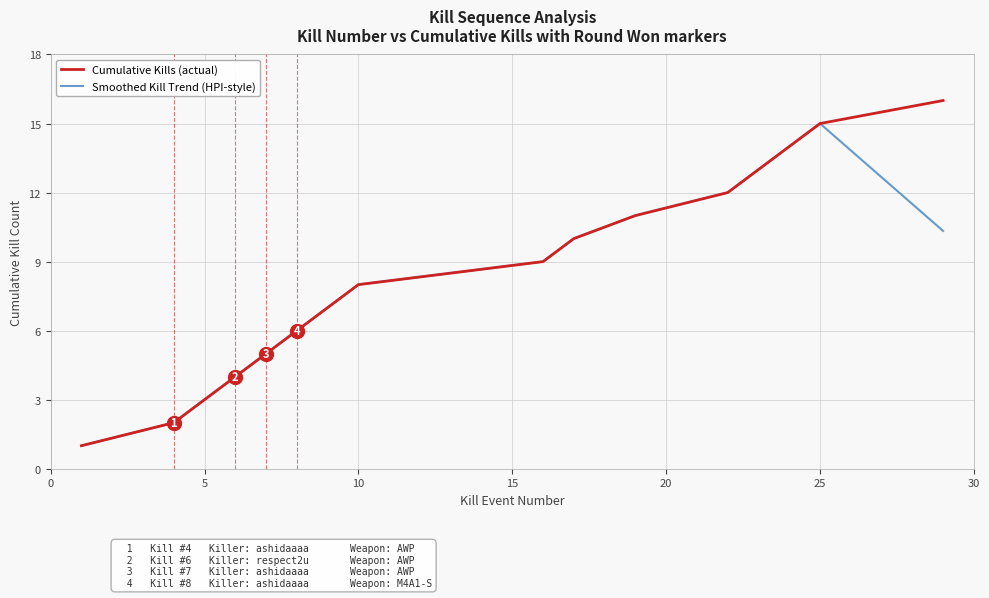

Which series has the widest spread of values?

Cumulative Kills (actual)